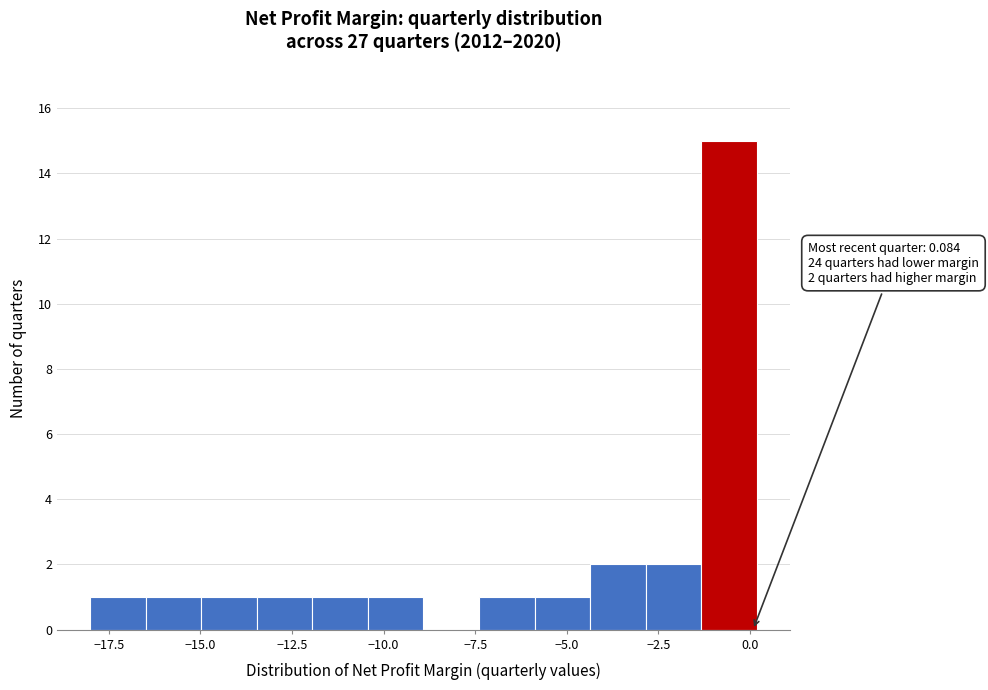

Read against the x-axis, roughly where is the centre of the tallest bar?

-0.5